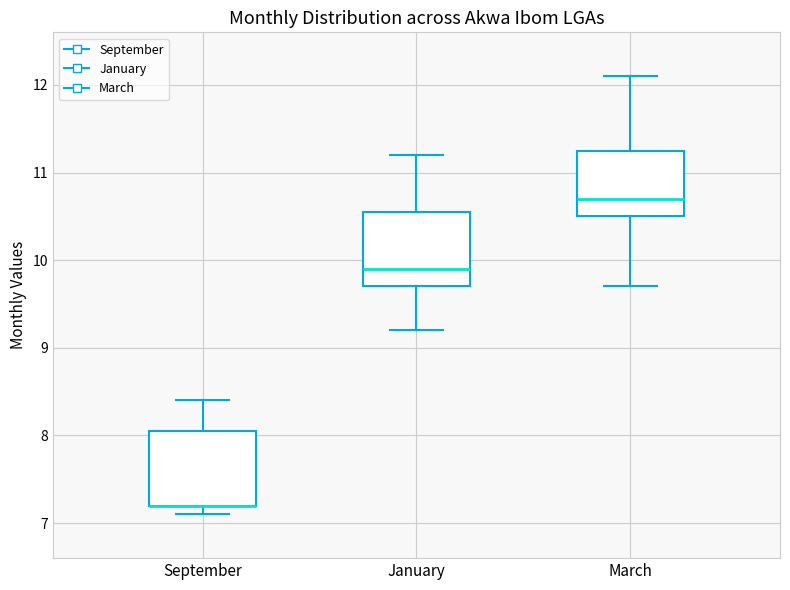

Reading left to right, transcribe this box plot: for each box, give where its median line is, the range the box spans, and where its two whiskers end, as read against the y-axis. The values are not printed on the chart, so give them approximately, as read against the axis.

September: median 7.2 (drawn on the box's lower edge), box 7.2 to 8.1, whiskers 7.1 to 8.4
January: median 9.9, box 9.7 to 10.6, whiskers 9.2 to 11.2
March: median 10.7, box 10.5 to 11.3, whiskers 9.7 to 12.1